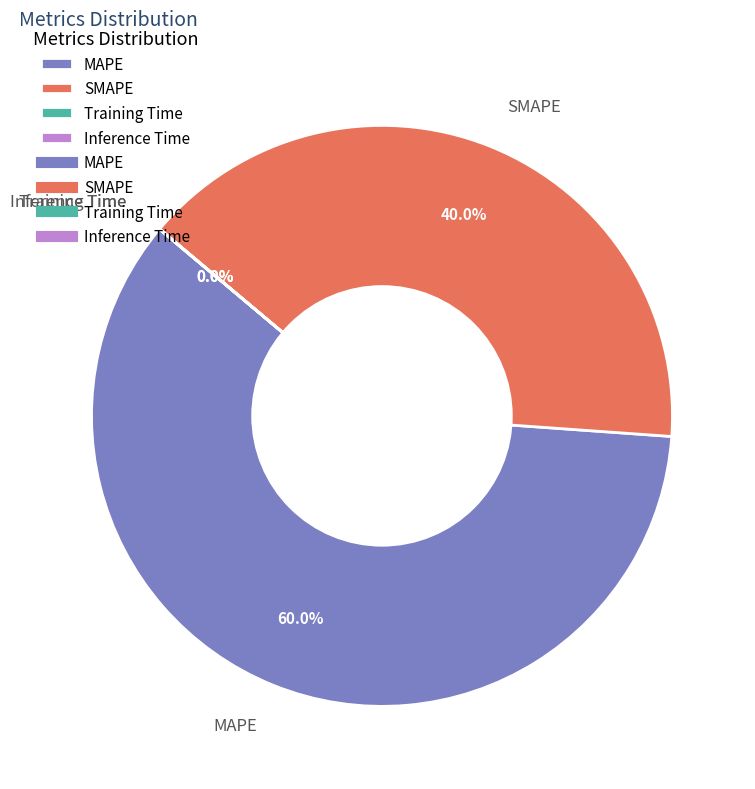

Which category has the biggest portion of the pie?

MAPE